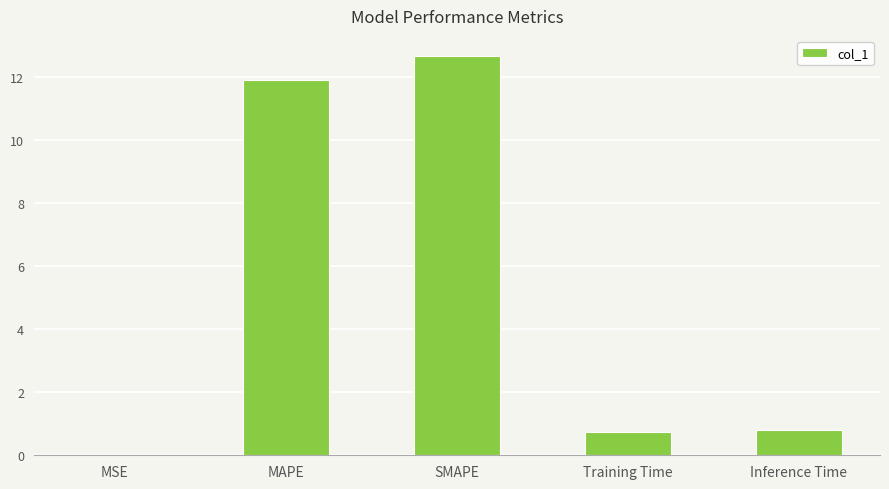

True or false: the data shows 0.0 at MSE.

True